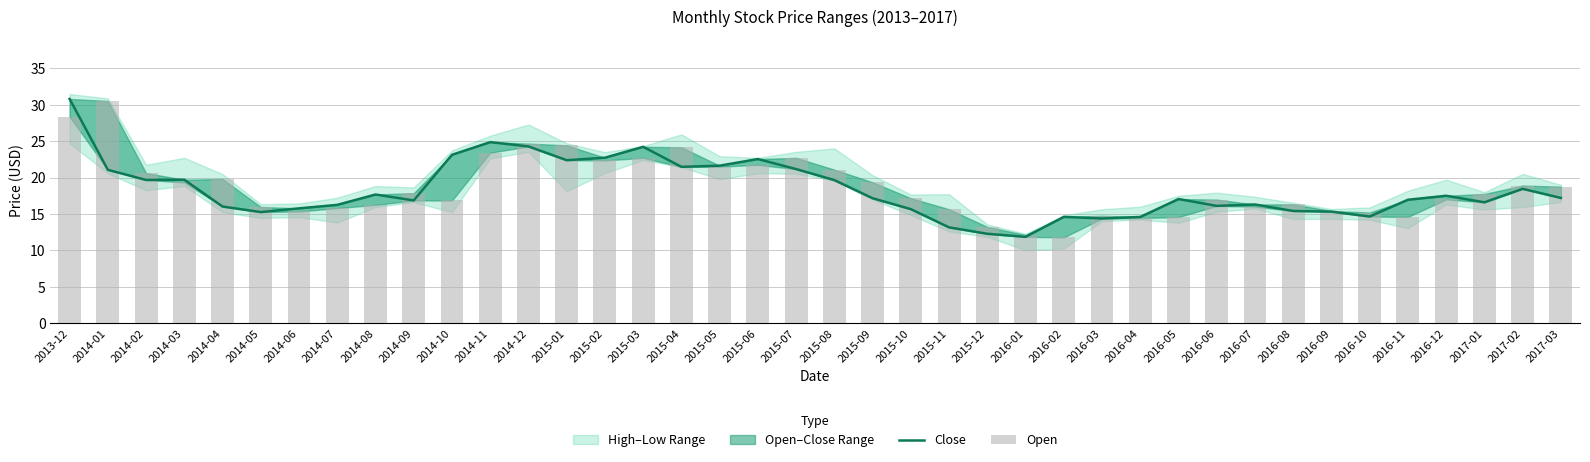

Is it true that Open equals 15.4 at 2016-09?

True